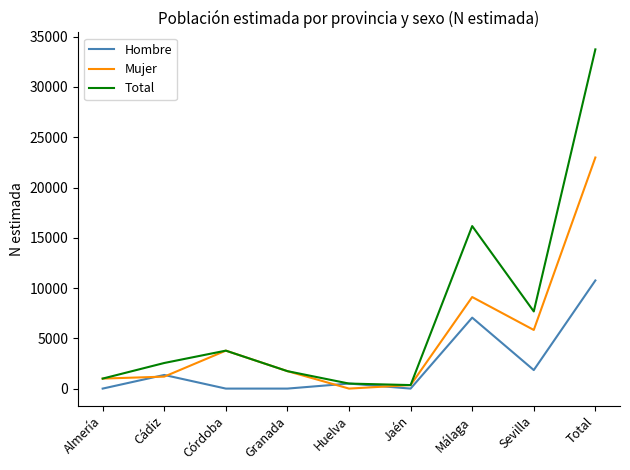

What is the maximum value shown in the chart?

33739